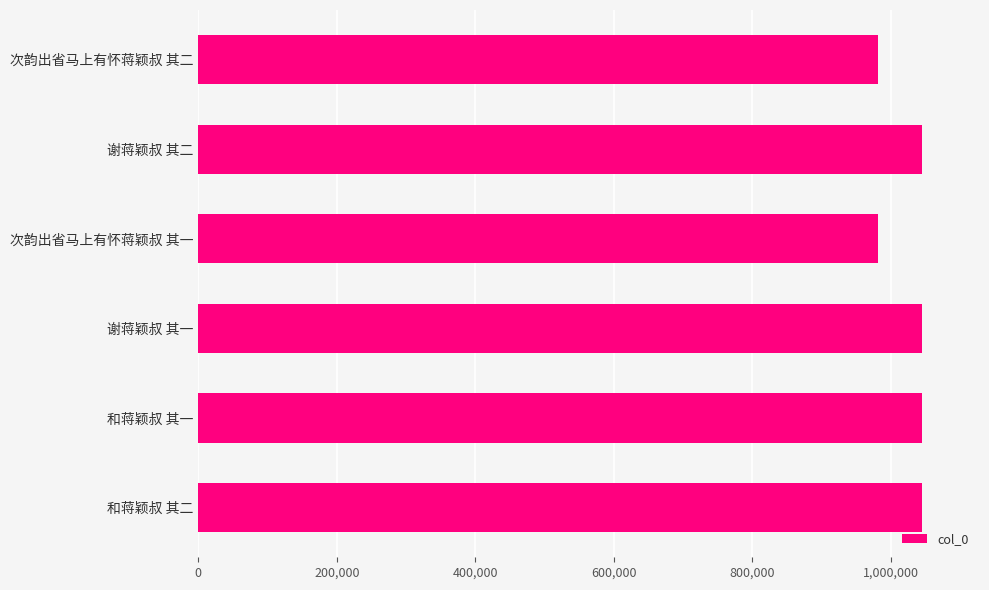

What is the sum of all values?

6145917